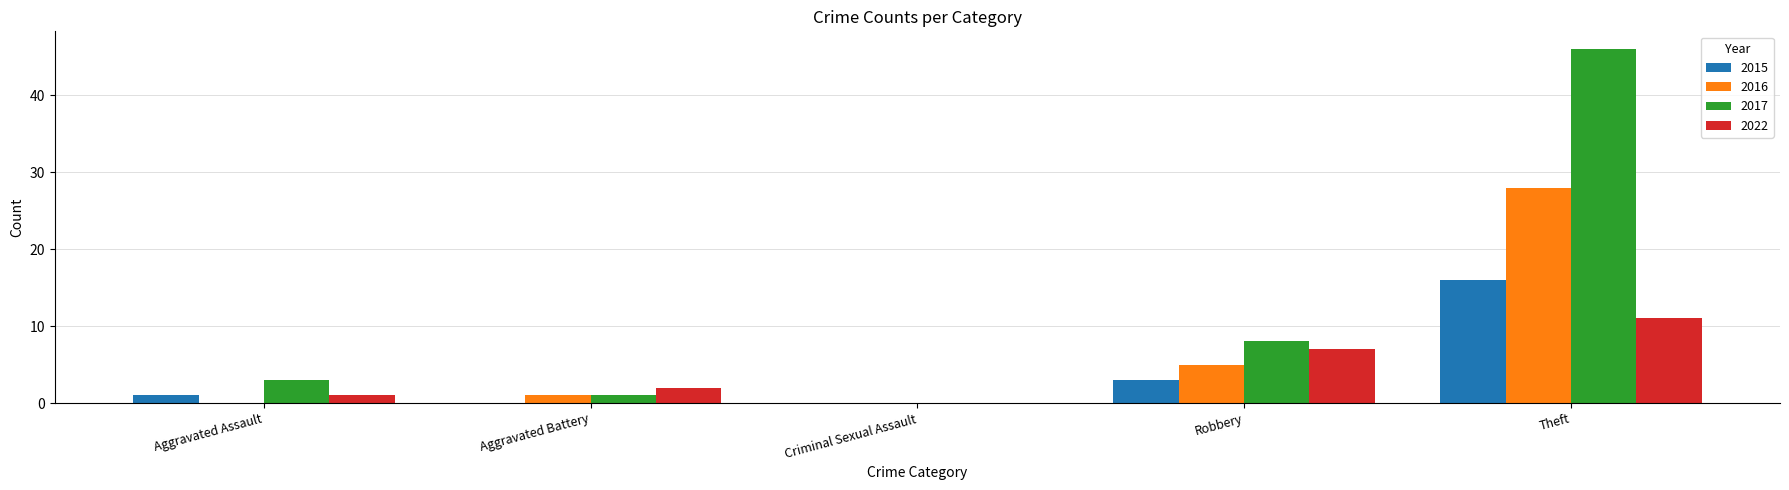

Which series has the widest spread of values?

2017